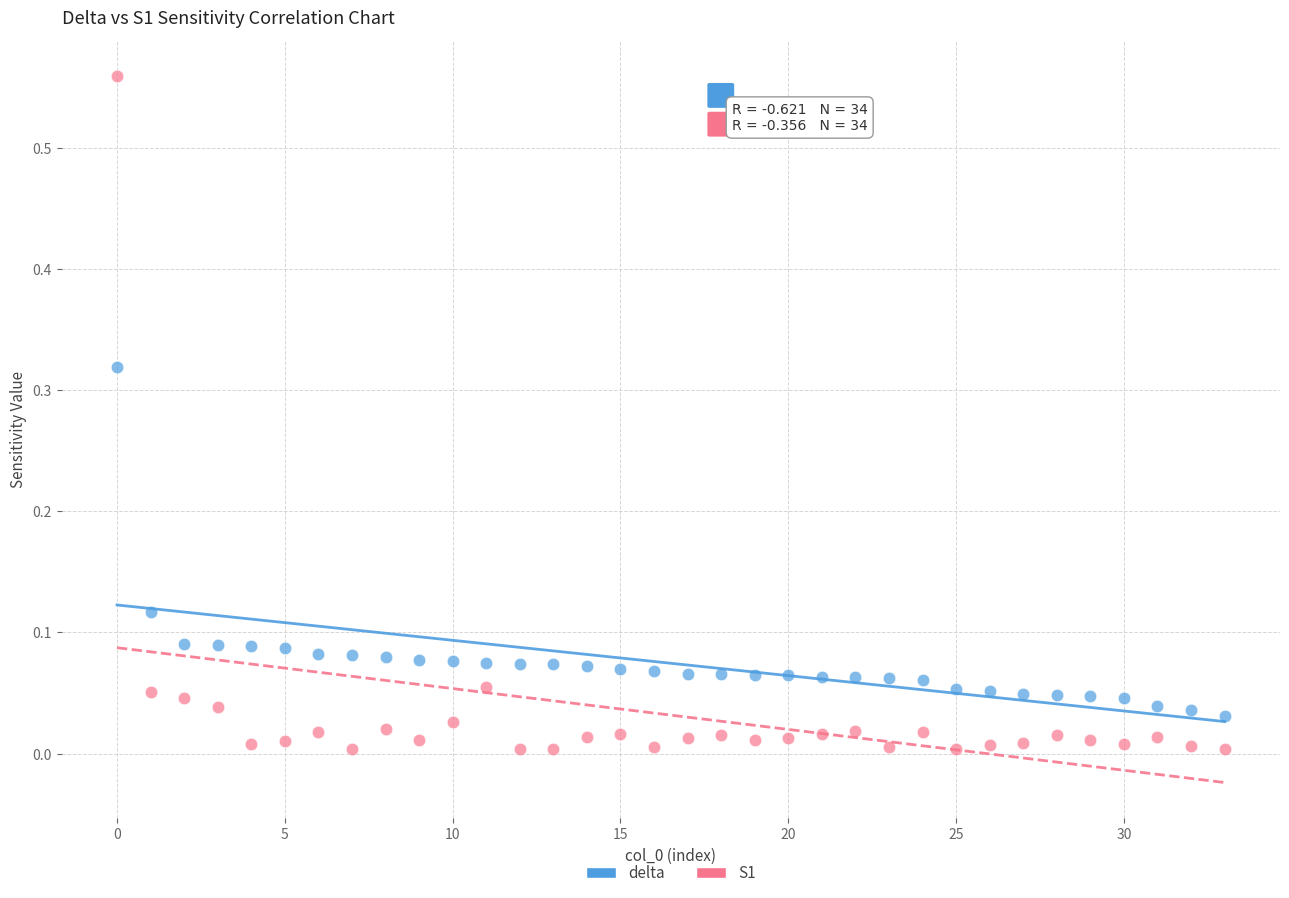

Which series contains the lowest Y value?

S1